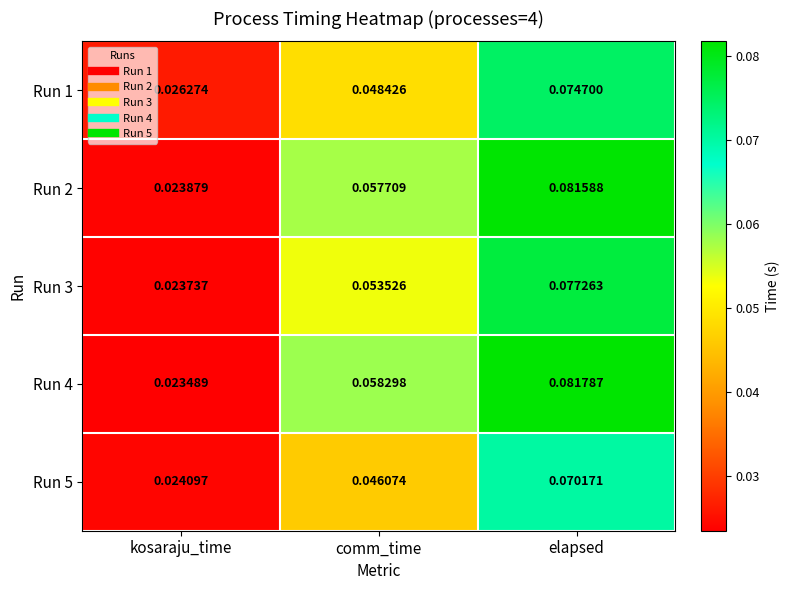

At which category is the sum across all series the highest?

elapsed